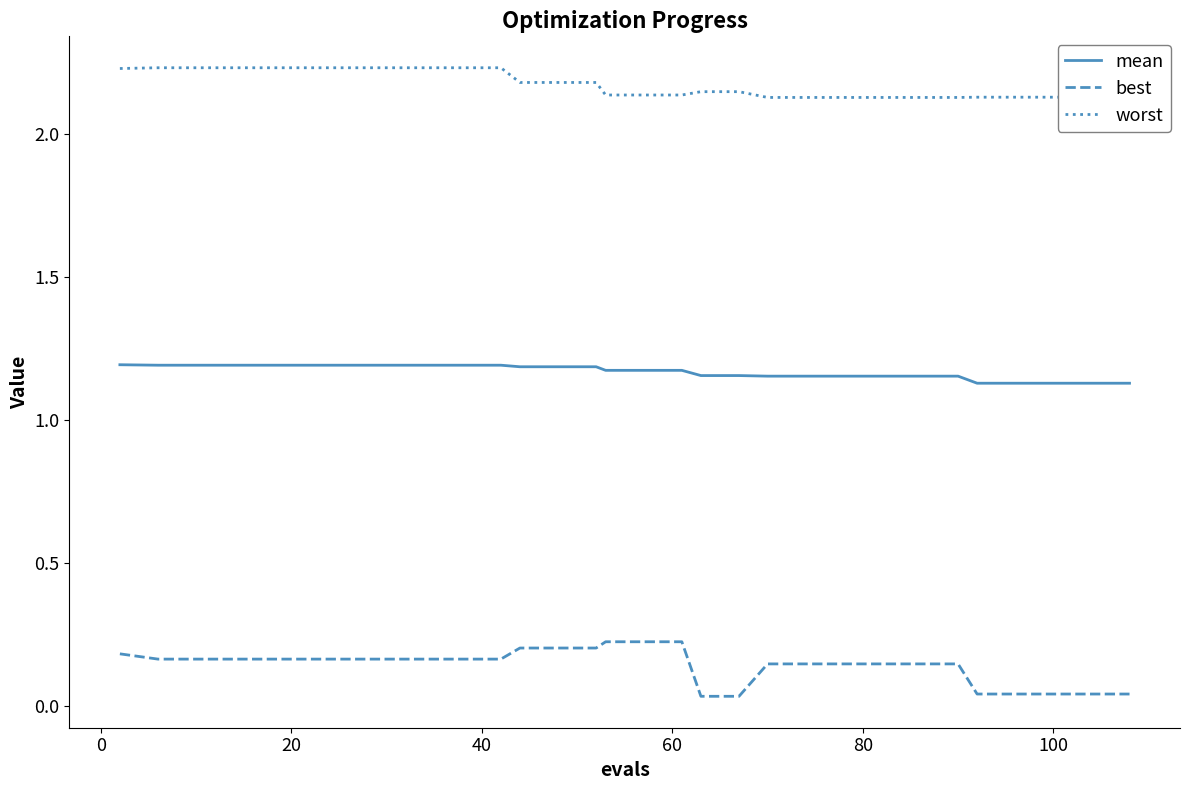

True or false: mean and best intersect in this chart.

False